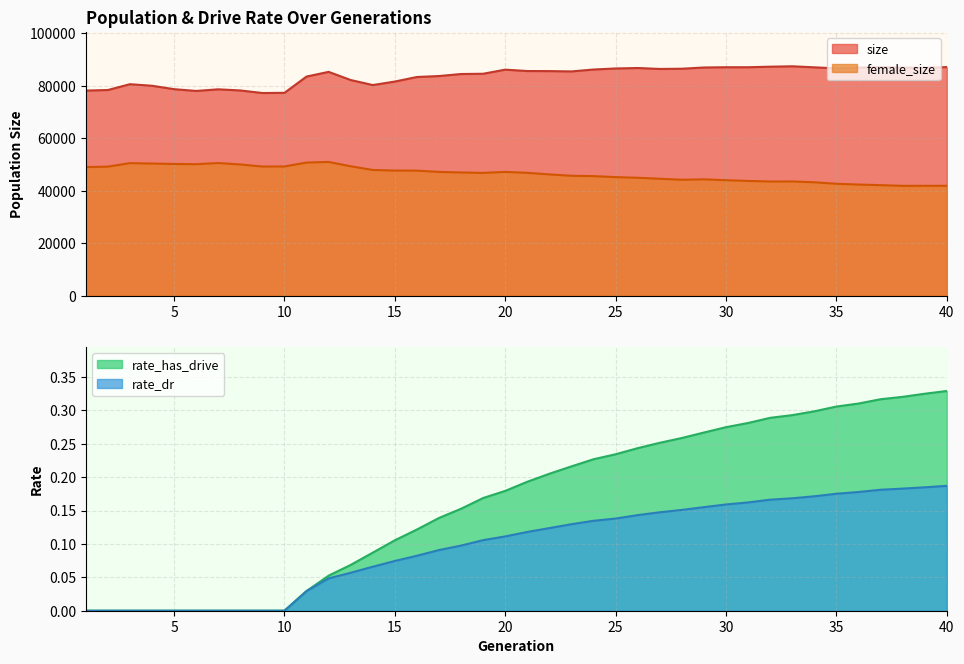

At 9, list the series in order from smallest to largest.

rate_dr, rate_has_drive, female_size, size